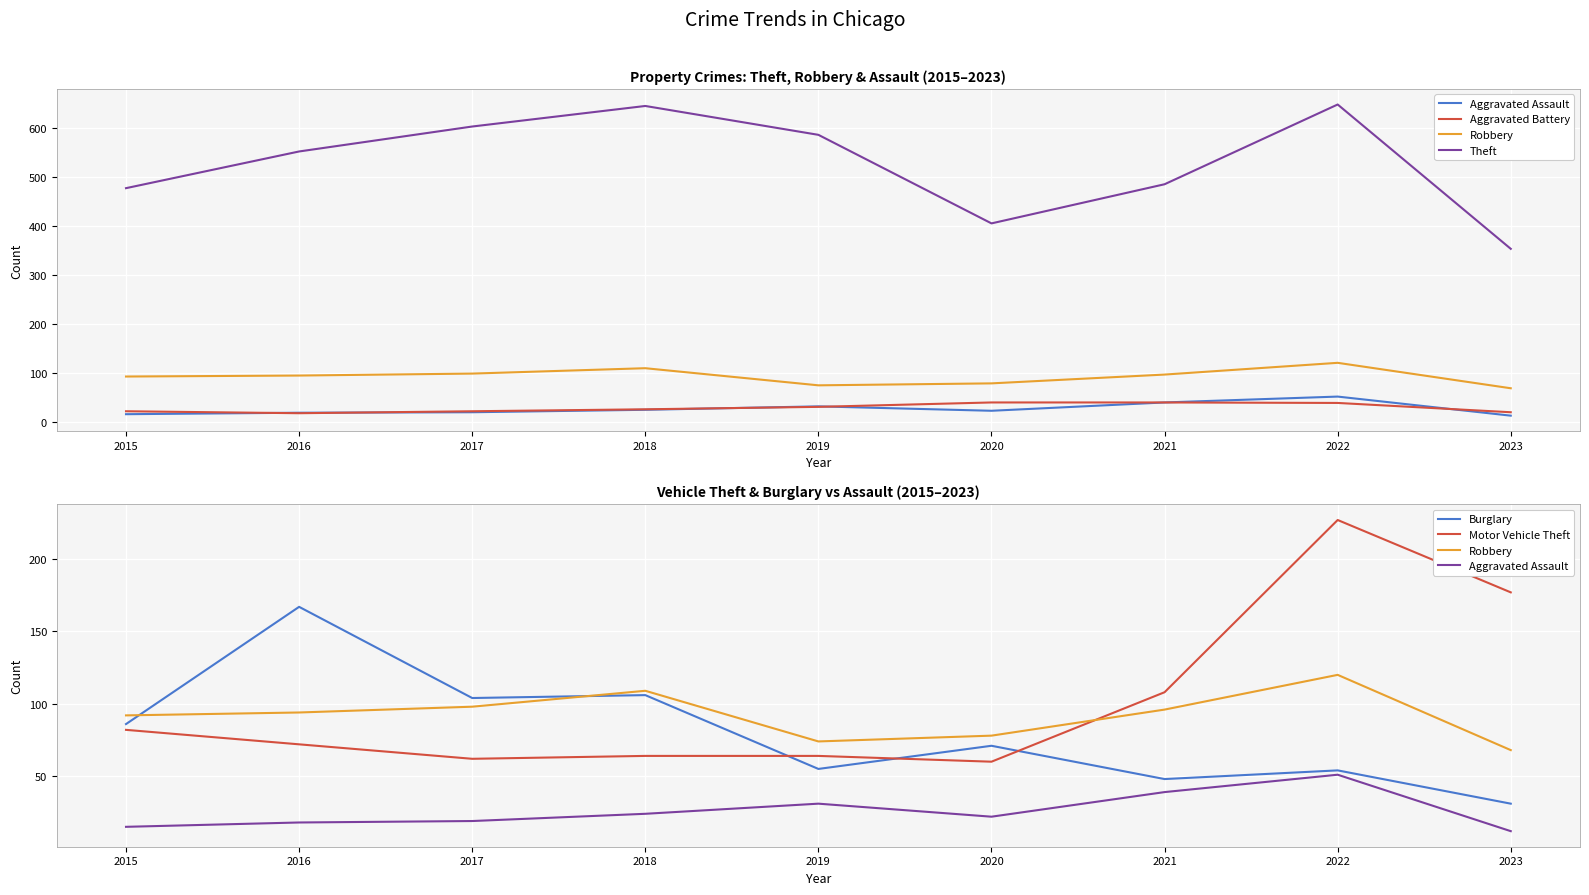

Where does the Theft series first go above 552?

2017